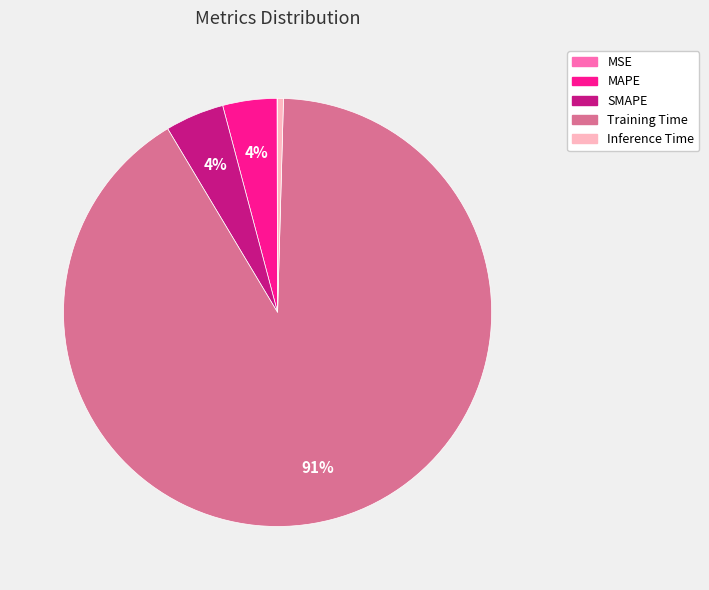

To the nearest percent, what is the average slice percentage?

20%